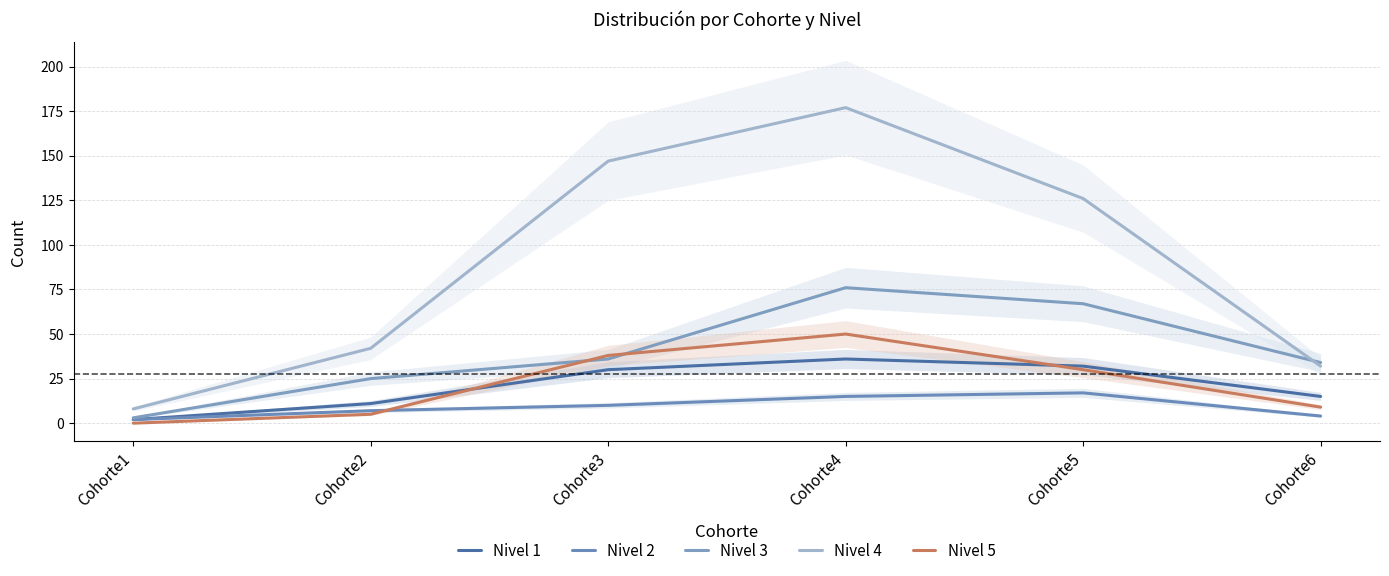

What is the difference between the Nivel 3 values at Cohorte1 and Cohorte6?

31